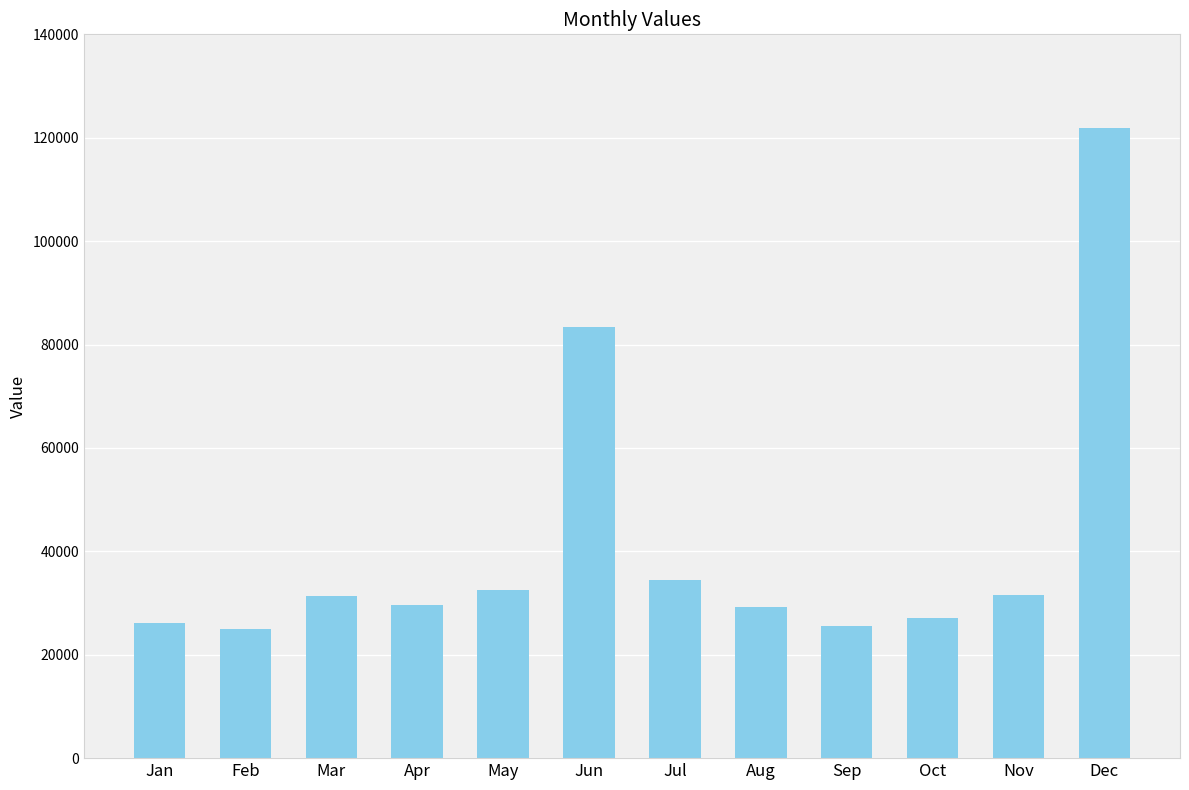

What value does the data have at Apr?

29663